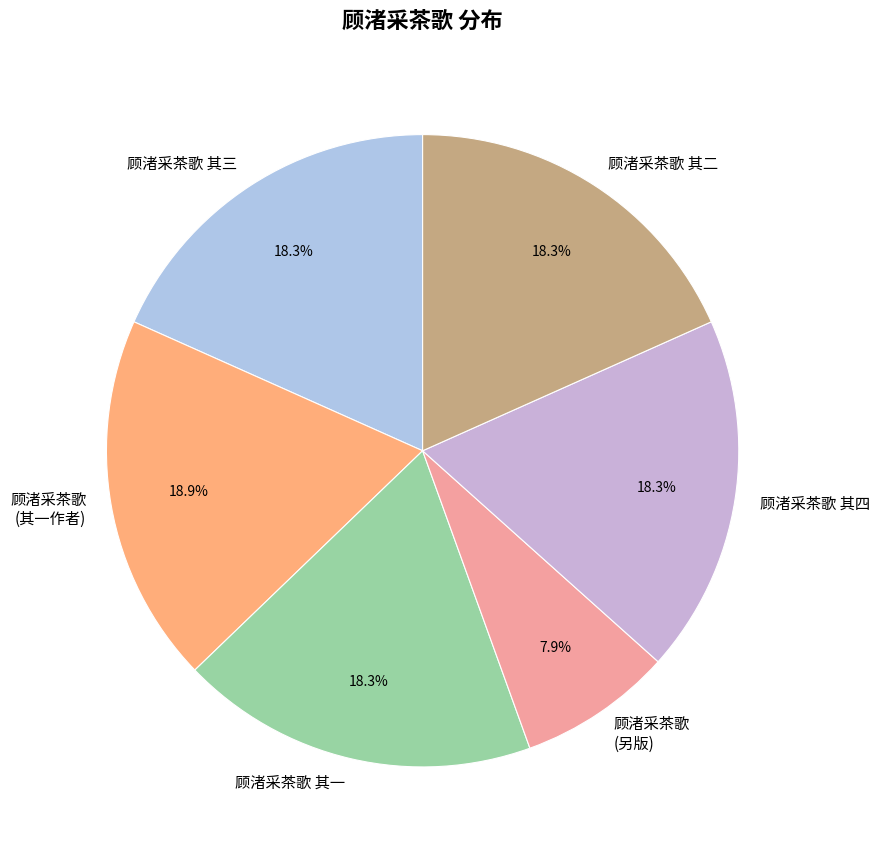

How many segments does this pie chart have?

6